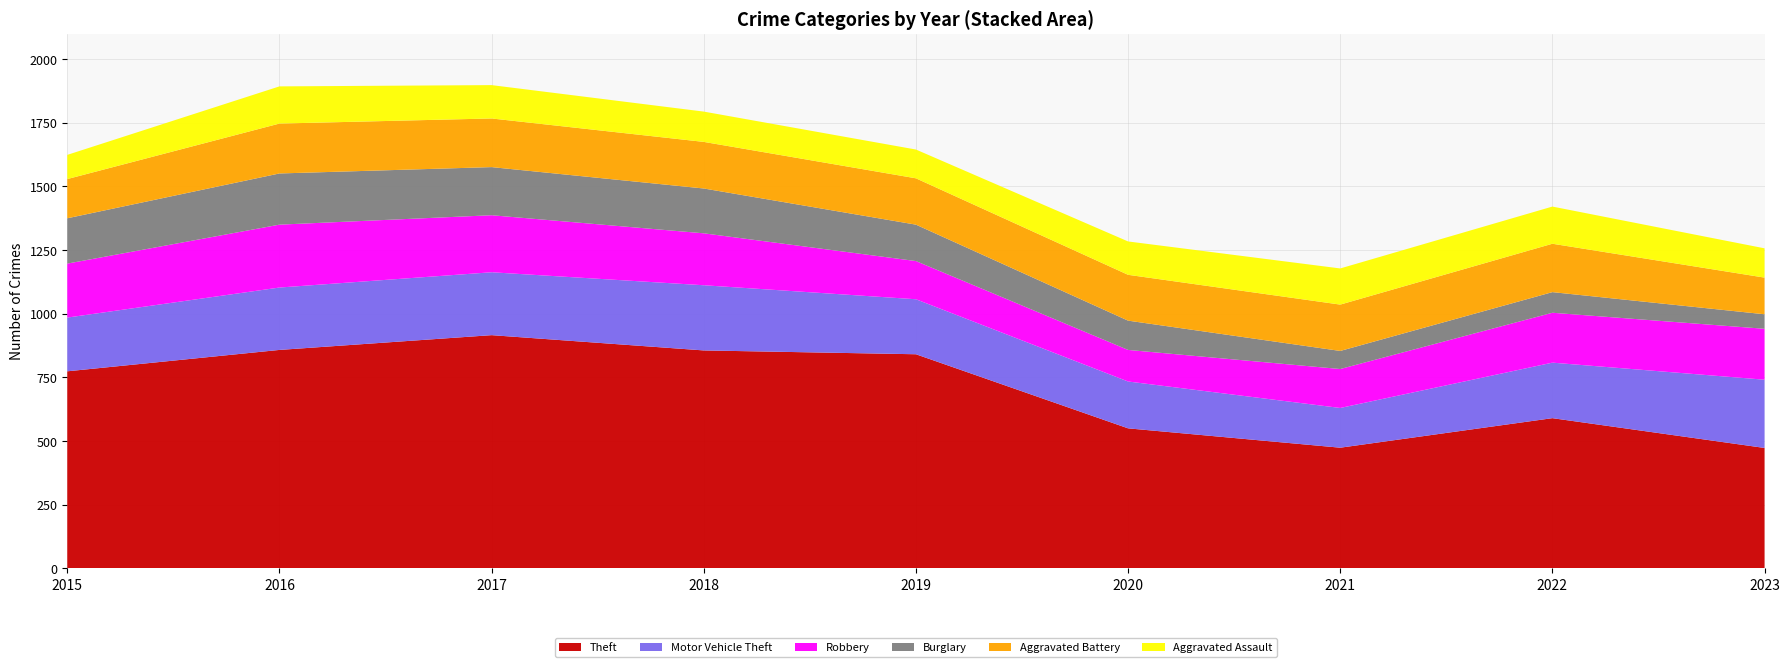

Reading left to right, transcribe all the data shown in this chart.

Theft: 774	858	916	856	841	550	474	590	473
Motor Vehicle Theft: 211	245	247	256	216	184	156	218	268
Robbery: 212	247	224	204	150	124	153	196	200
Burglary: 178	201	189	176	143	115	71	81	57
Aggravated Battery: 154	196	191	183	182	180	182	190	144
Aggravated Assault: 95	146	131	119	113	131	142	146	115